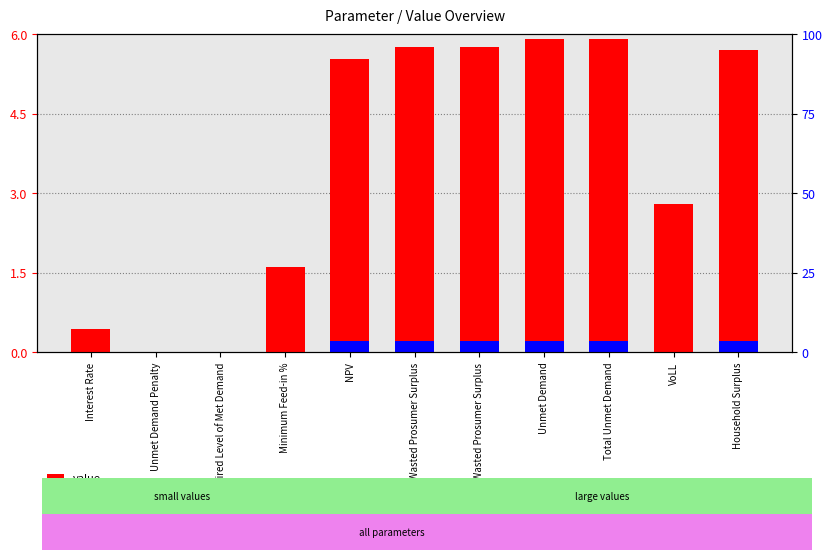

Reading left to right, extract all data points from this chart.

value: Interest Rate=0.4	Unmet Demand Penalty=0.0	Required Level of Met Demand=0.0	Minimum Feed-in %=1.6	NPV=5.5	Wasted Prosumer Surplus=5.8	Total Wasted Prosumer Surplus=5.8	Unmet Demand=5.9	Total Unmet Demand=5.9	VoLL=2.8	Household Surplus=5.7
percentile rank within the sample: Interest Rate=0.0	Unmet Demand Penalty=0.0	Required Level of Met Demand=0.0	Minimum Feed-in %=0.0	NPV=0.2	Wasted Prosumer Surplus=0.2	Total Wasted Prosumer Surplus=0.2	Unmet Demand=0.2	Total Unmet Demand=0.2	VoLL=0.0	Household Surplus=0.2